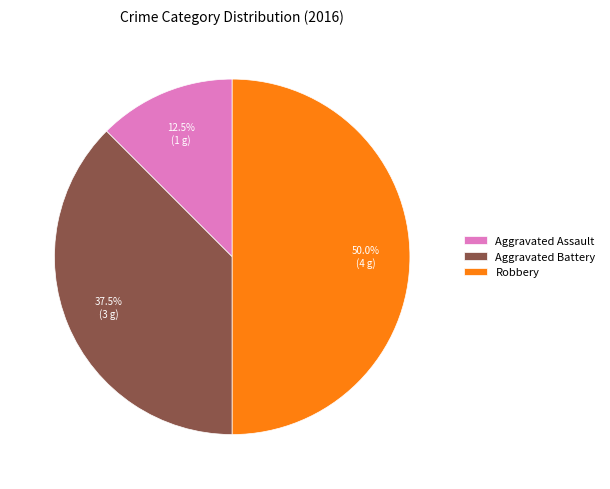

What is the smallest slice in the pie chart?

Aggravated Assault